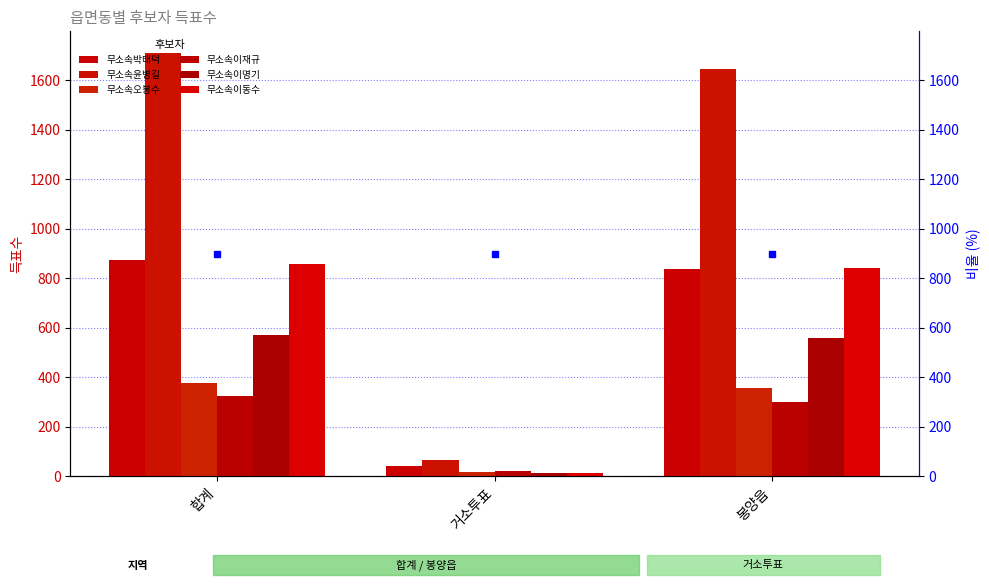

What is the greatest value displayed?

1711